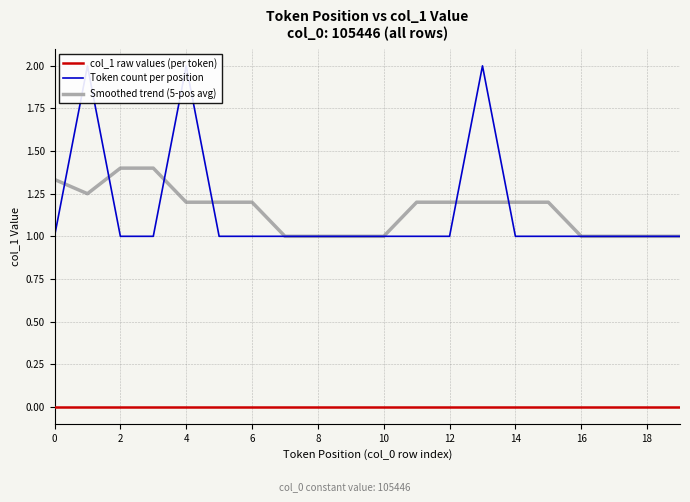

True or false: Smoothed trend (5-pos avg) and col_1 raw values (per token) cross at least once.

False